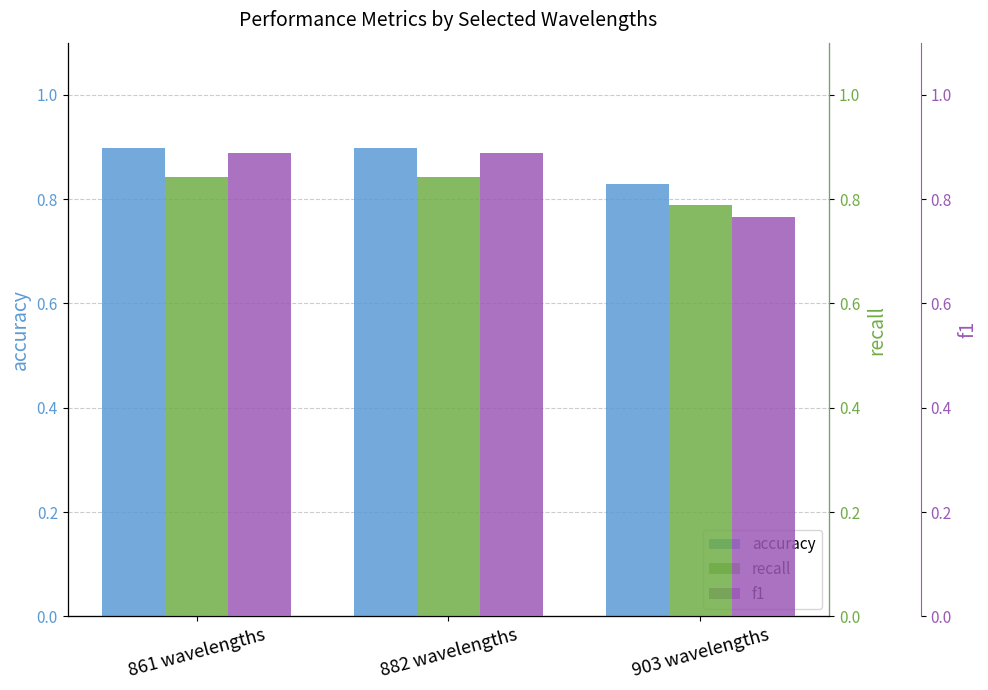

Does the chart contain stacked bars?

No